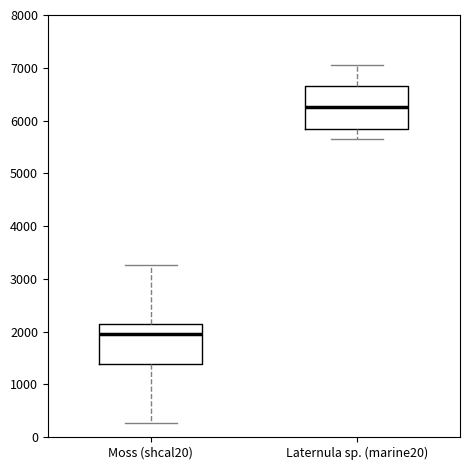

Reading left to right, read every box against the y-axis: the position of its median line, the range the box covers, and the ends of its whiskers. The values are not printed on the chart, so give them approximately, as read against the axis.

Moss (shcal20): median 2000, box 1400 to 2100, whiskers 300 to 3300
Laternula sp. (marine20): median 6300, box 5800 to 6700, whiskers 5700 to 7000